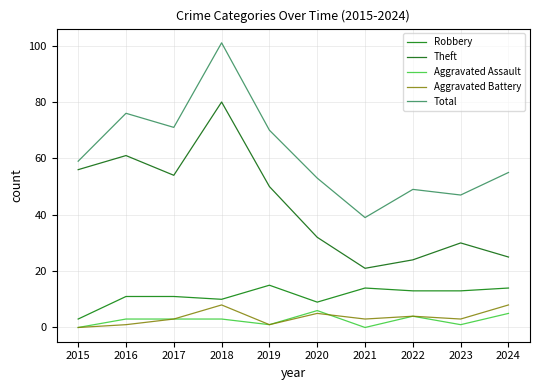

Is it true that Theft equals 61 at 2016?

True